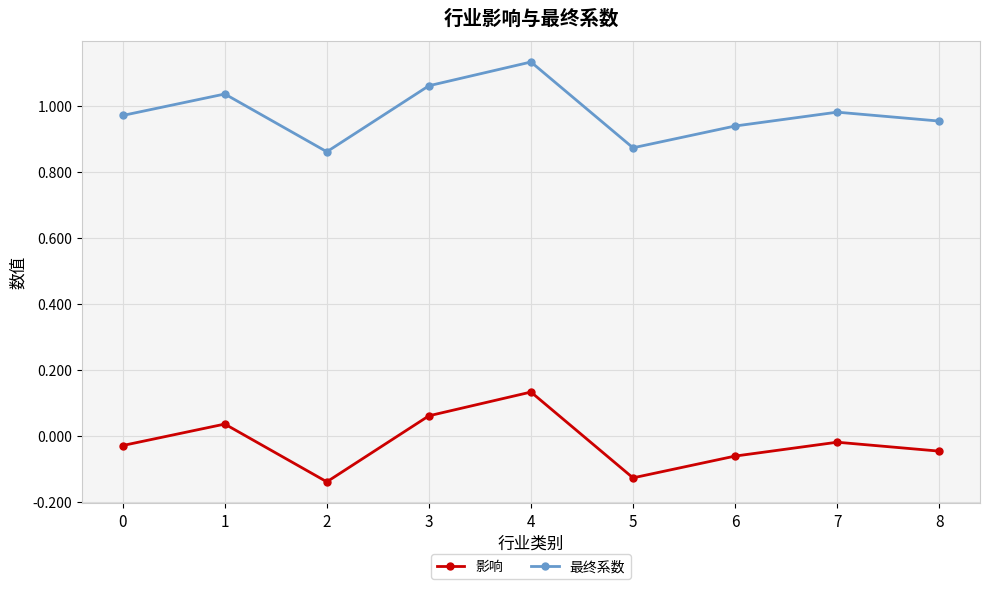

Is this an area chart (filled region under the line)?

No